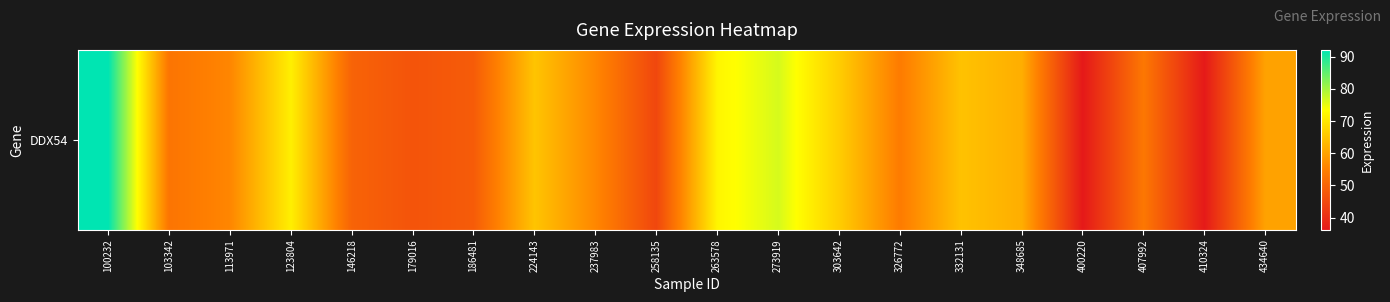

Is it true that the value at 407992 is 53.5?

True